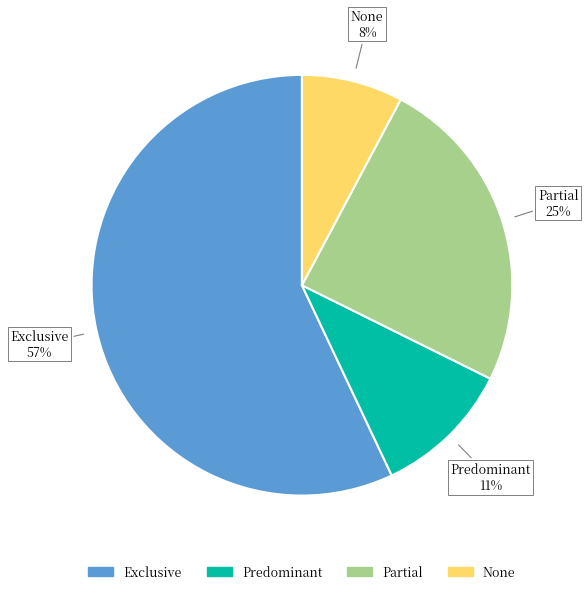

Does Partial account for over 50% of the chart?

No